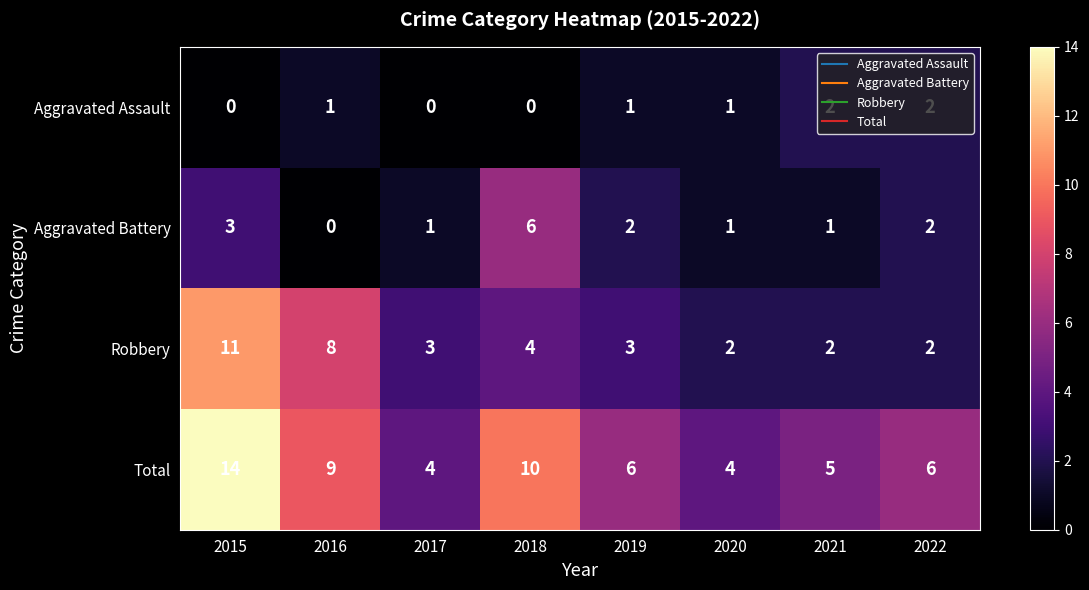

Which category has the highest value in the Aggravated Battery series?

2018